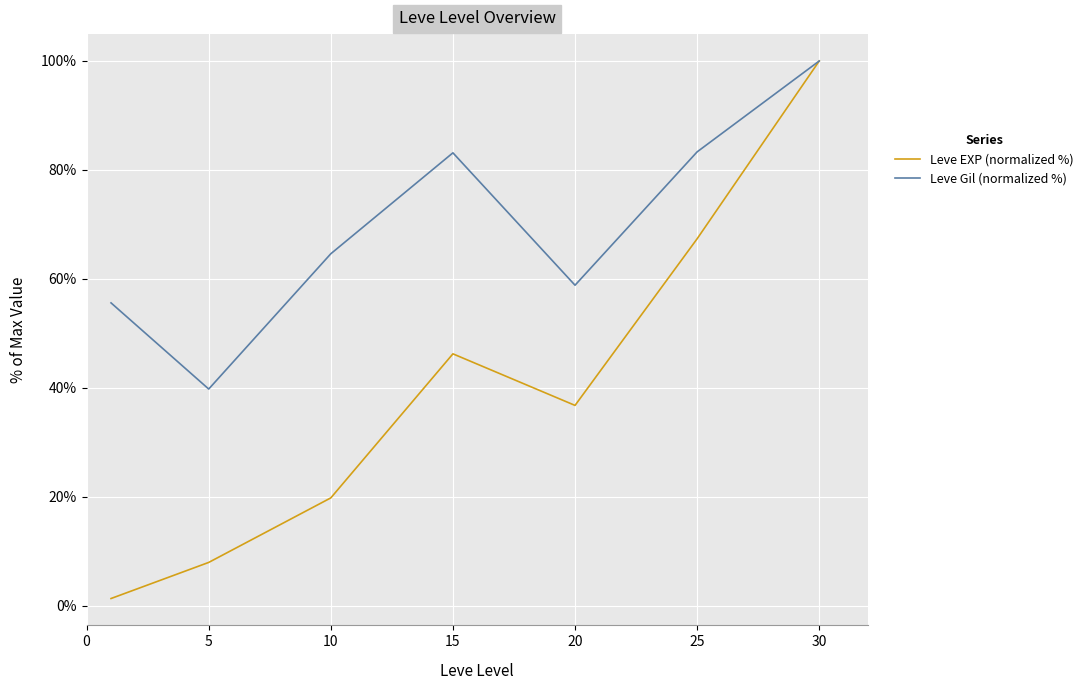

Which series has the largest range (max minus min)?

Leve EXP (normalized %)